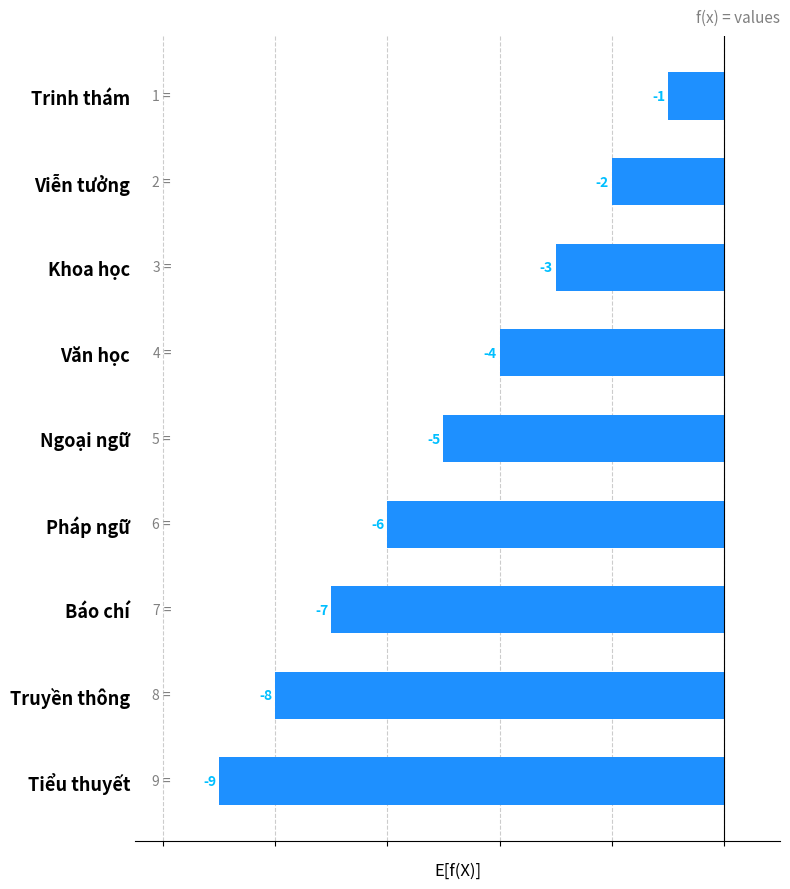

How many data points are above -5?

4